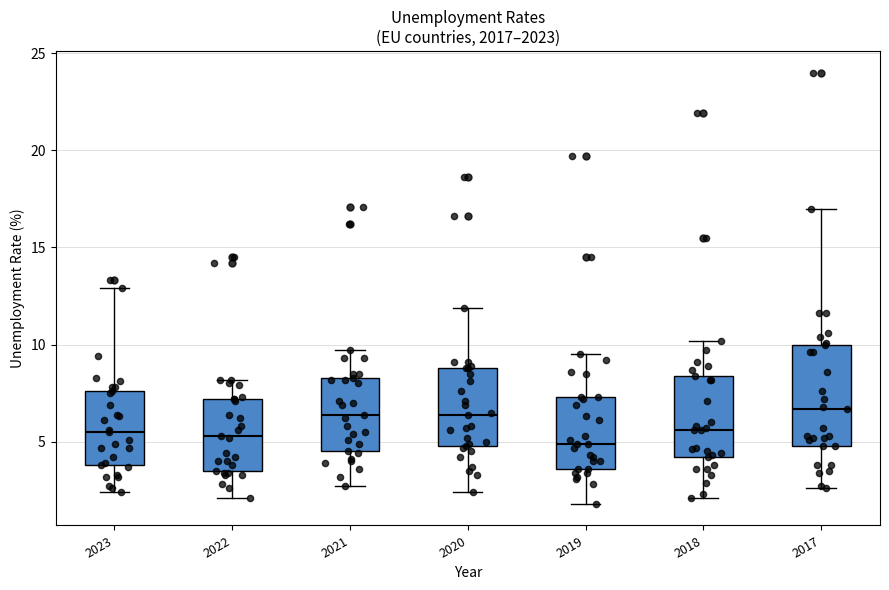

Reading left to right, transcribe this box plot: for each box, give where its median line is, the range the box spans, and where its two whiskers end, as read against the y-axis. The values are not printed on the chart, so give them approximately, as read against the axis.

2023: median 5.5, box 4.0 to 7.5, whiskers 2.5 to 13.0
2022: median 5.5, box 3.5 to 7.0, whiskers 2.0 to 8.0
2021: median 6.5, box 4.5 to 8.5, whiskers 2.5 to 9.5
2020: median 6.5, box 5.0 to 9.0, whiskers 2.5 to 12.0
2019: median 5.0, box 3.5 to 7.5, whiskers 2.0 to 9.5
2018: median 5.5, box 4.0 to 8.5, whiskers 2.0 to 10.0
2017: median 6.5, box 5.0 to 10.0, whiskers 2.5 to 17.0